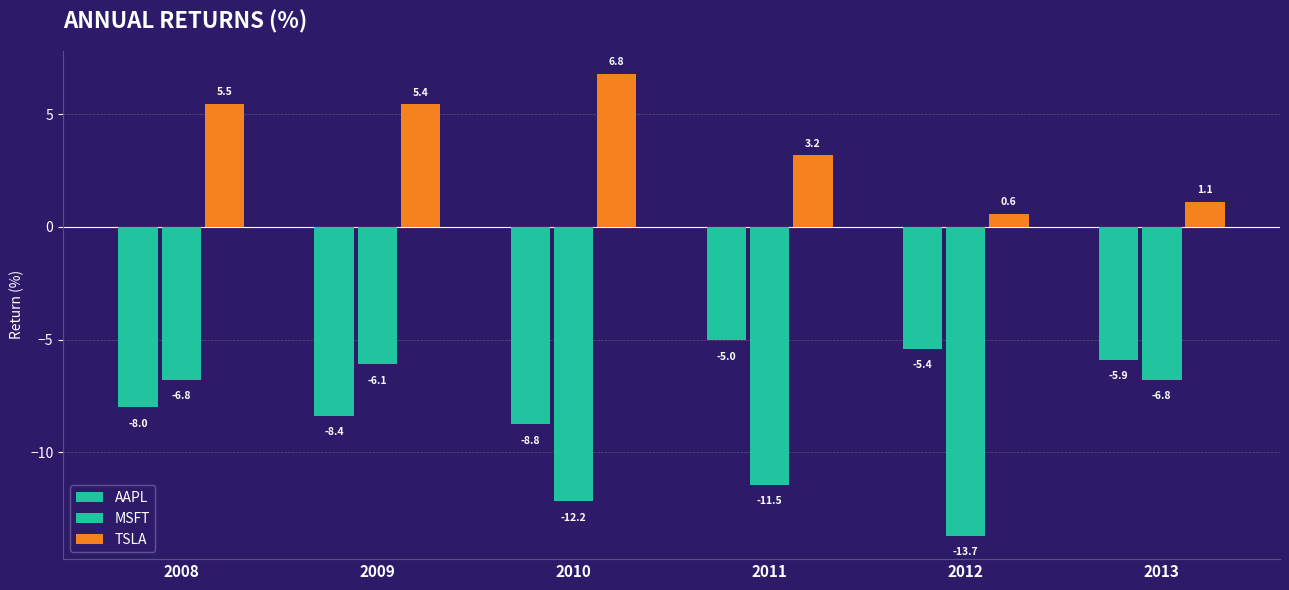

What is the sum of all MSFT values?

-57.0